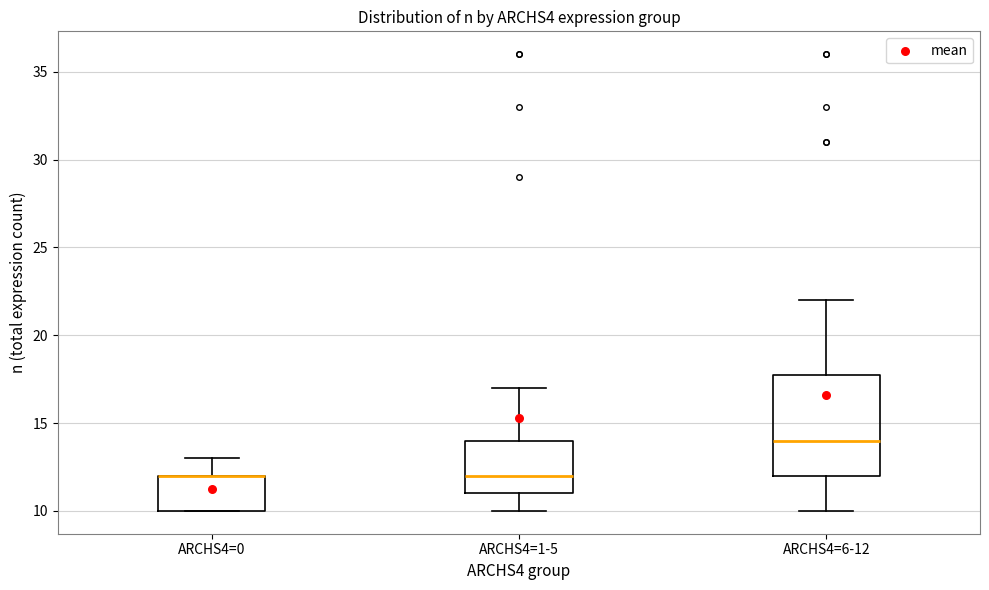

Comparing the boxes themselves (not the whiskers), which one is the tallest?

ARCHS4=6-12